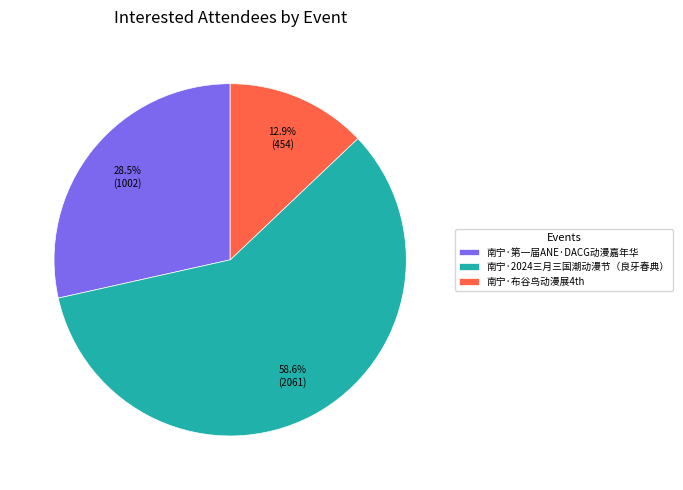

How many segments does this pie chart have?

3